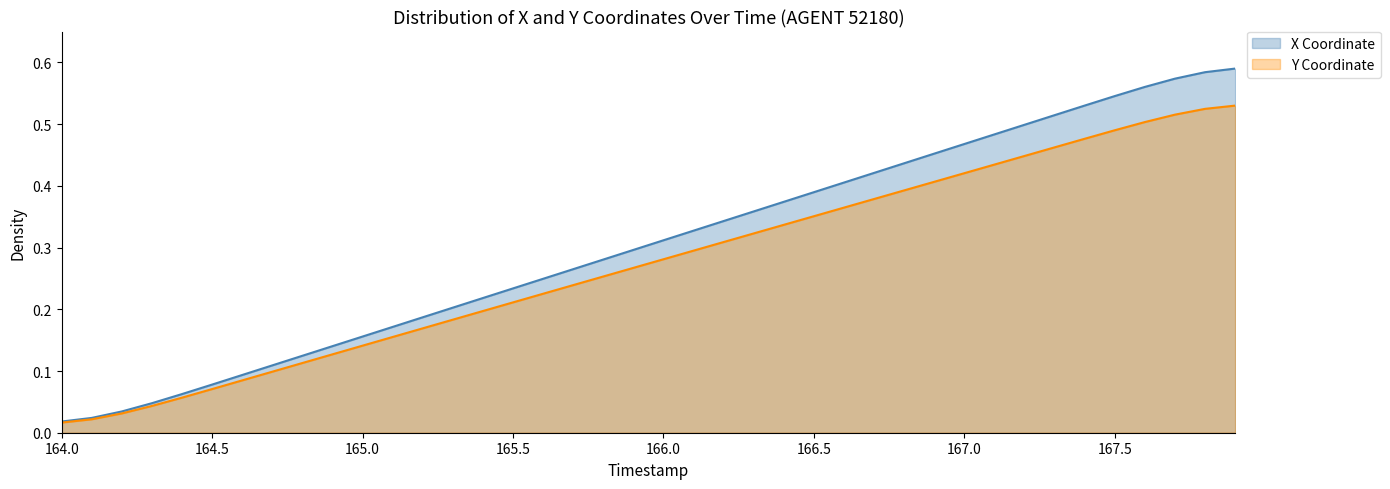

Which series has the largest range (max minus min)?

X Coordinate